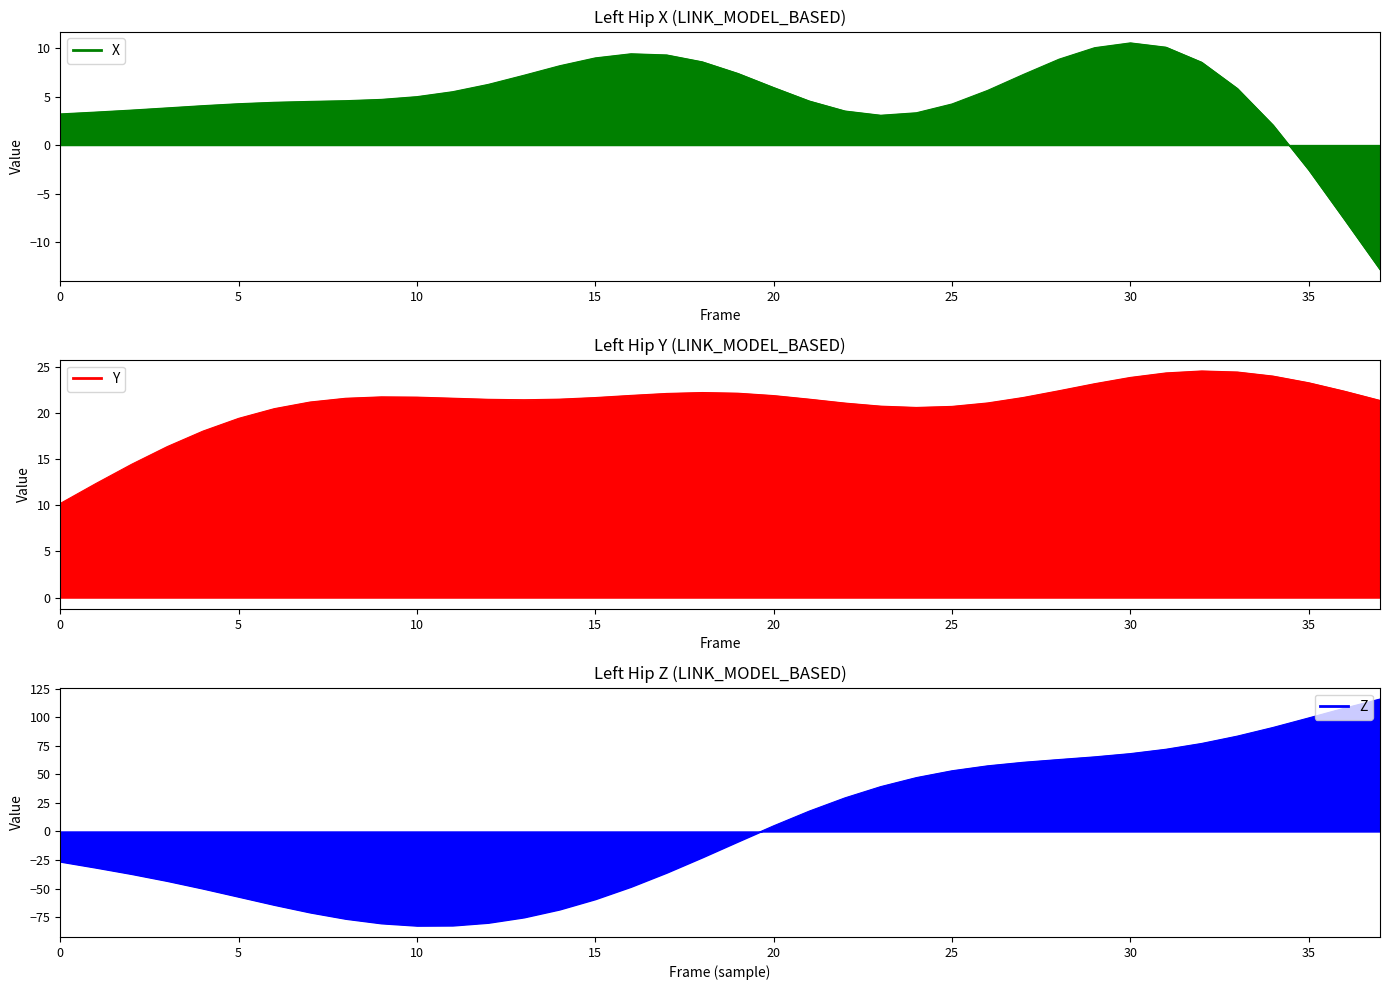

Rank the series at 9 from lowest to highest value.

Z, X, Y